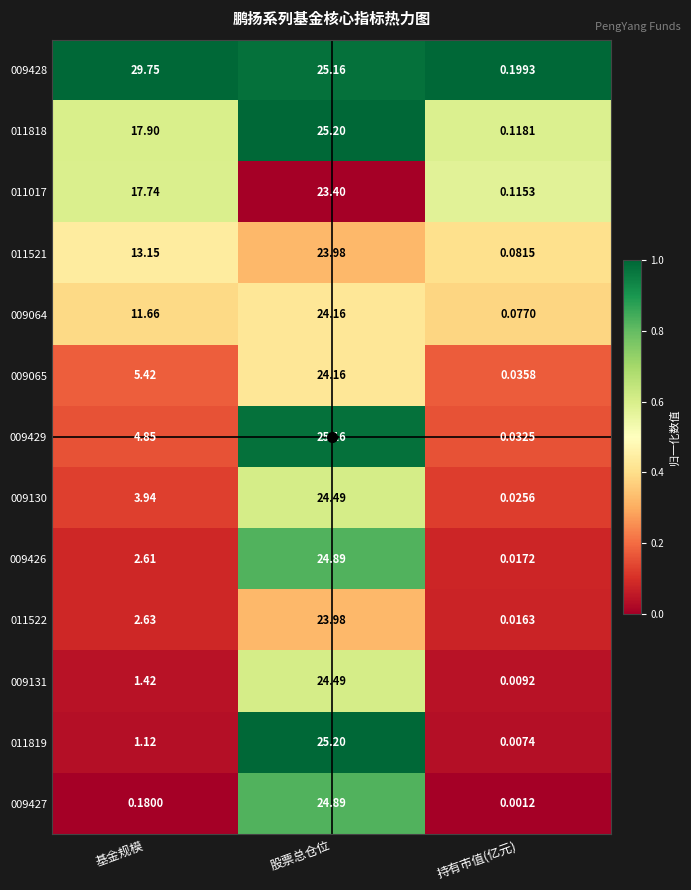

Rank the categories by 011017 value from lowest to highest.

持有市值(亿元), 基金规模, 股票总仓位